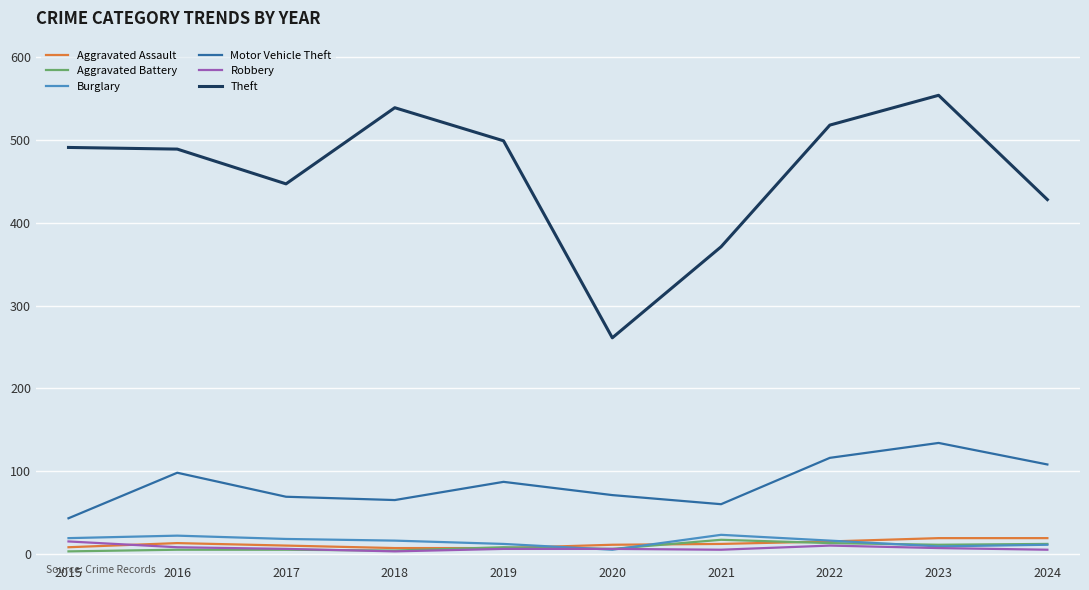

What is the difference between the maximum and minimum values in the Robbery series?

12